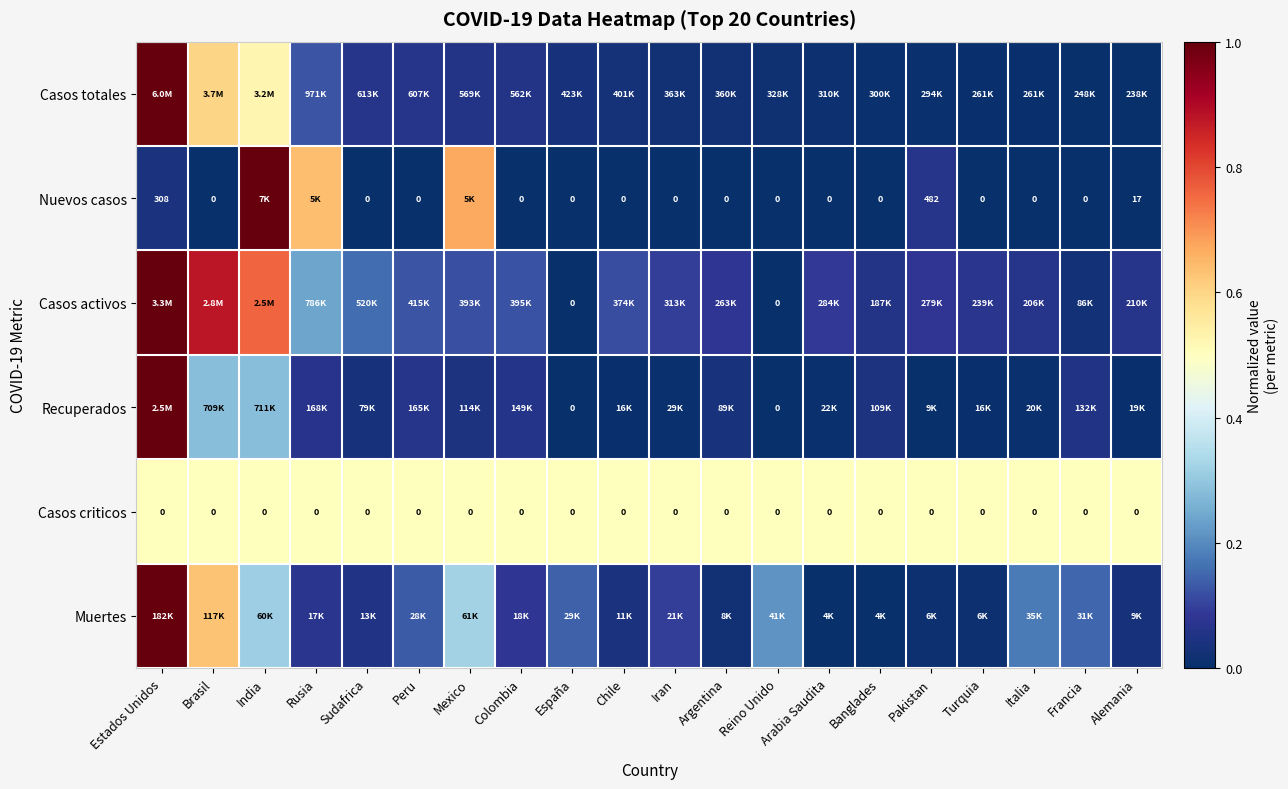

True or false: Casos totales has a value of 0.0 at Argentina.

False